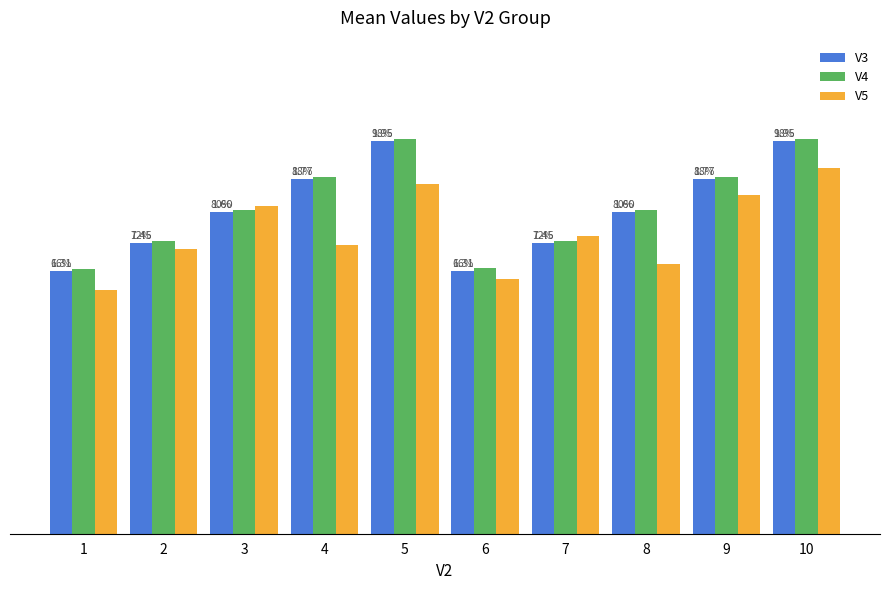

Are the bars horizontal?

No